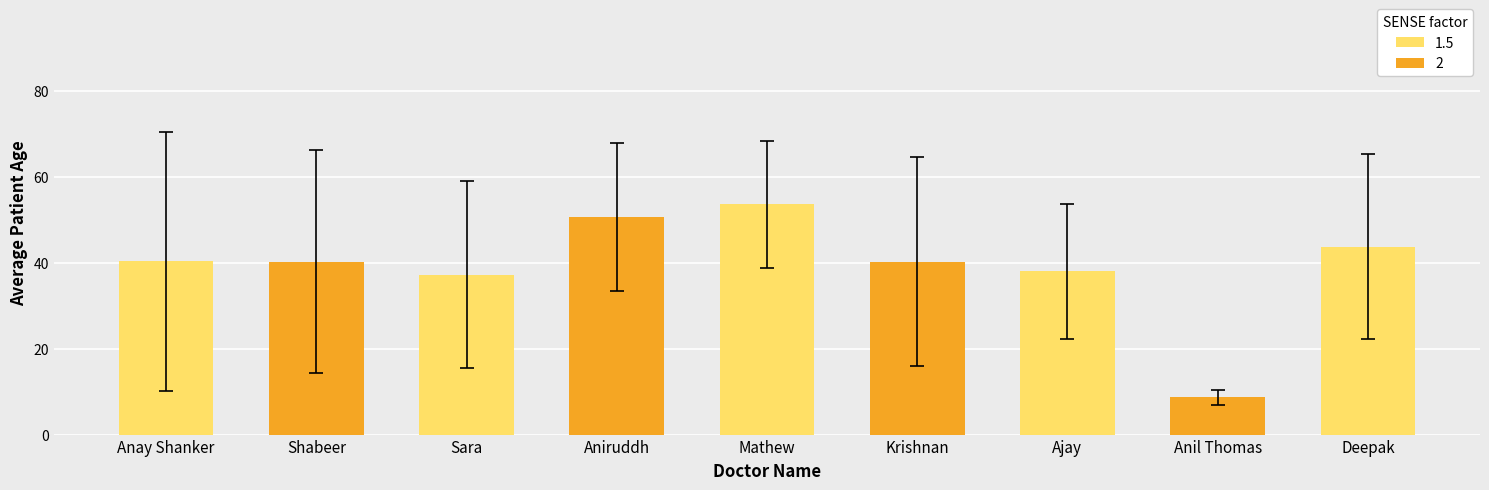

What is the label of the 4th bar from the left?

Aniruddh